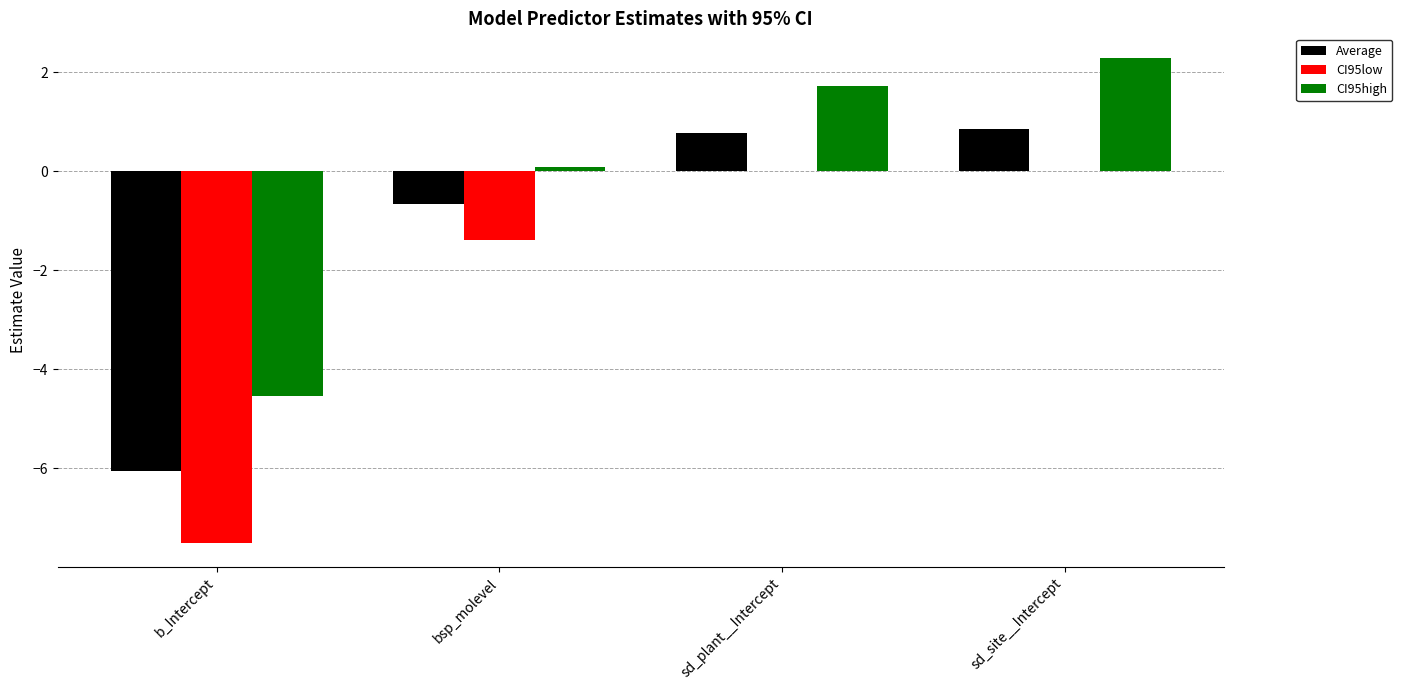

Which series has the largest total across all categories?

CI95high